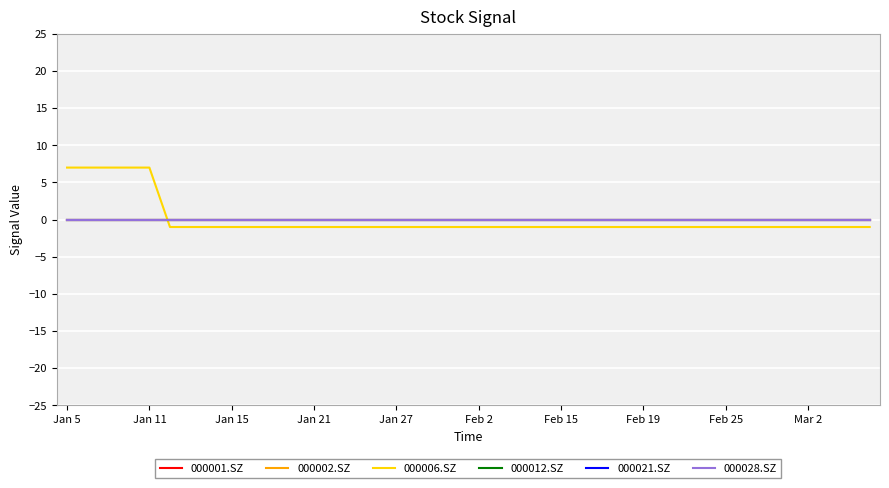

True or false: 000021.SZ and 000006.SZ cross at least once.

True